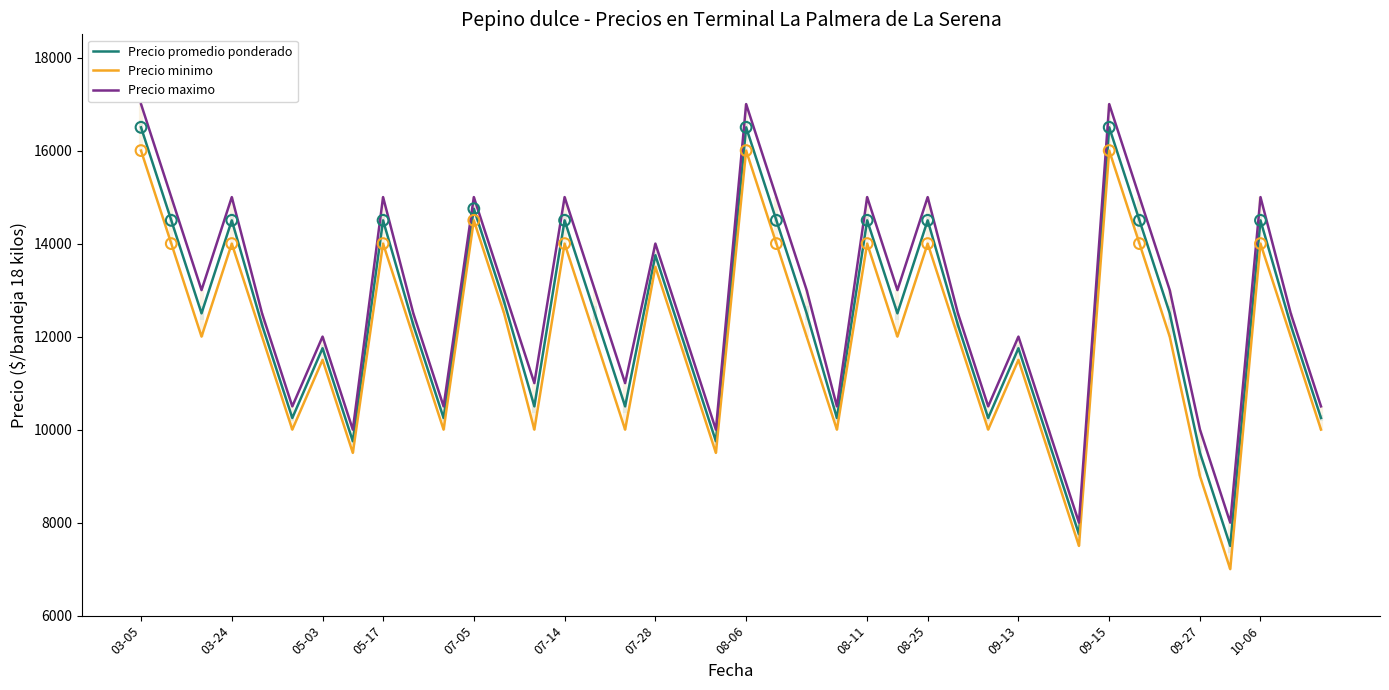

Which series has the largest total across all categories?

Precio maximo